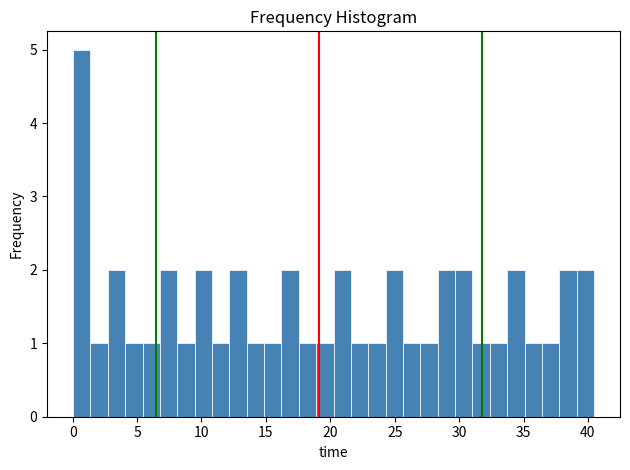

Read against the x-axis, roughly where is the centre of the tallest bar?

0.5